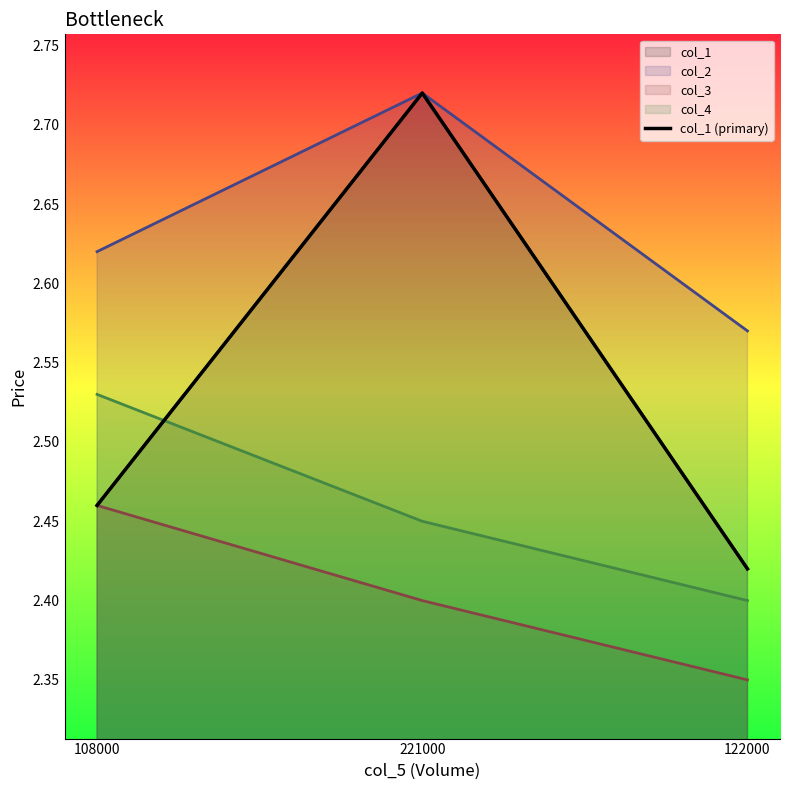

Which label corresponds to the smallest value in the chart?

122000